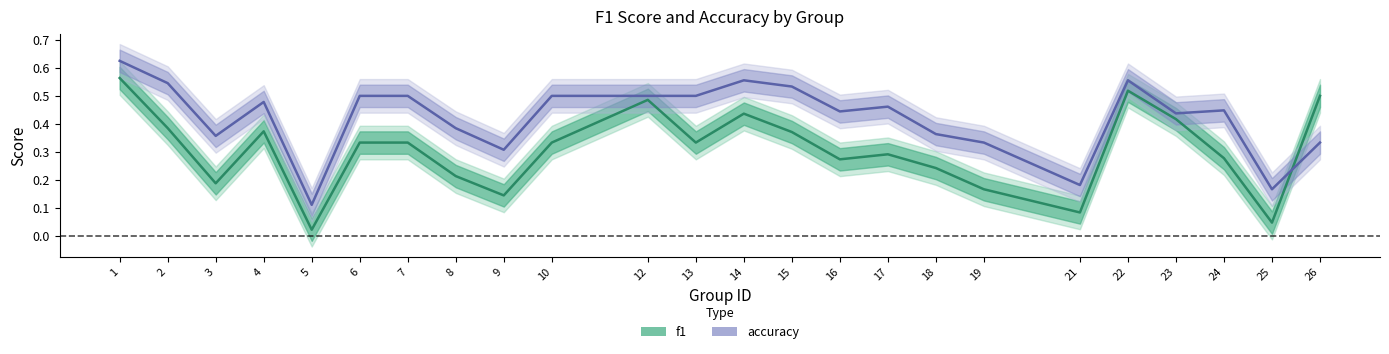

What is the value of the f1 point at the 17th from the left?

0.2